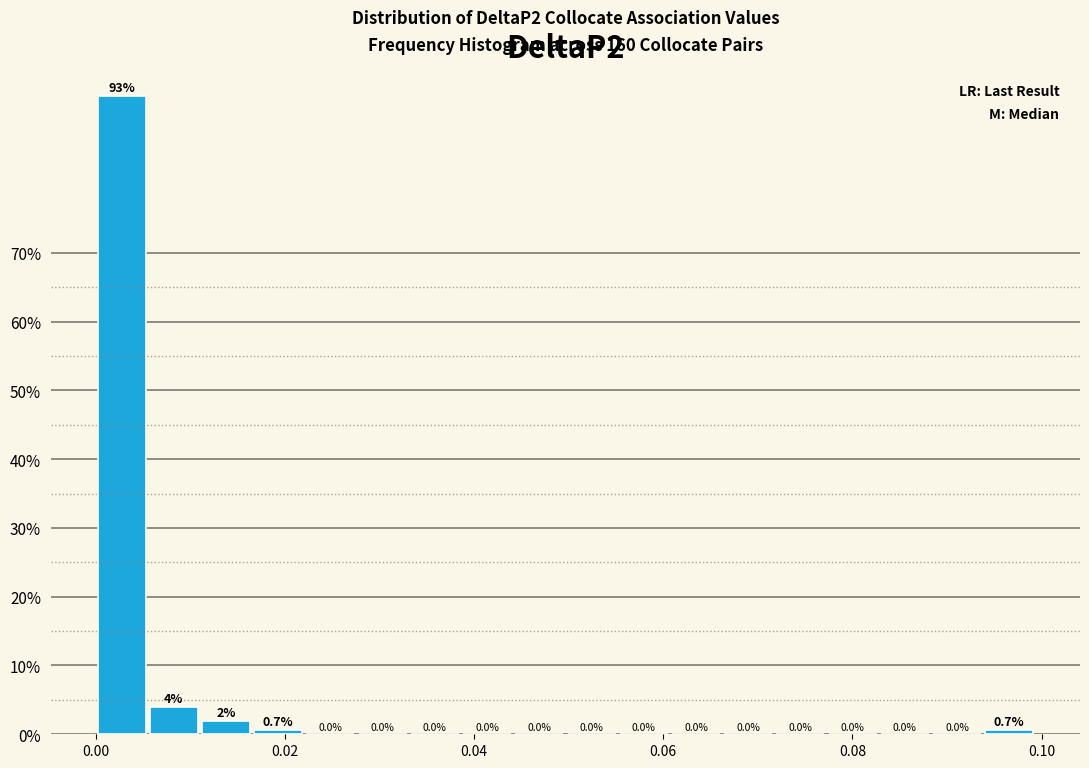

Read against the x-axis, roughly where is the centre of the tallest bar?

0.002